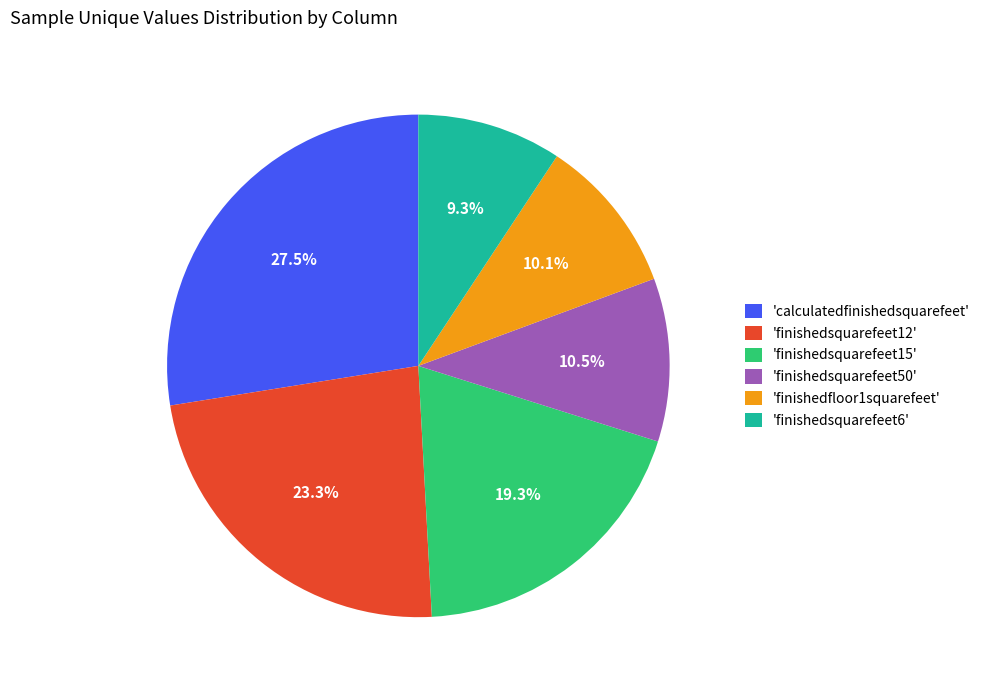

Is the sum of 'finishedfloor1squarefeet' and 'finishedsquarefeet12' greater than half?

No